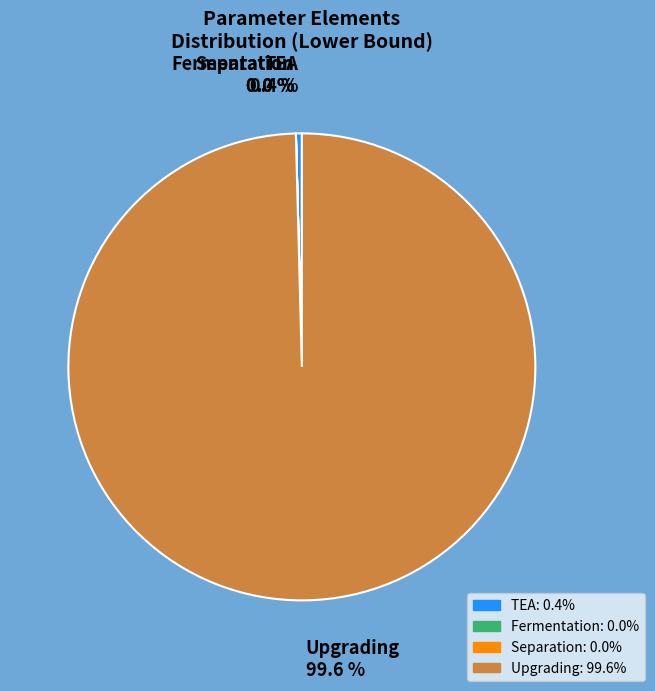

What percentage do TEA and Upgrading together represent?

100.0%